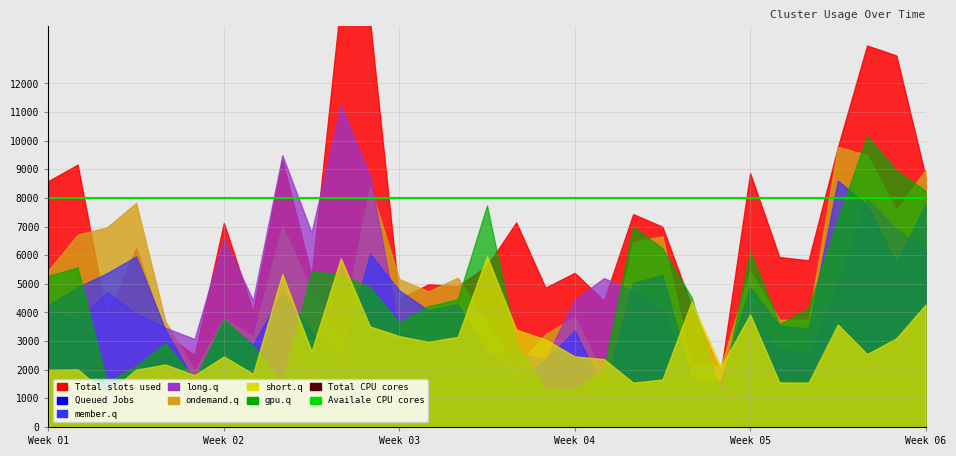

True or false: gpu.q and Total slots used cross at least once.

True